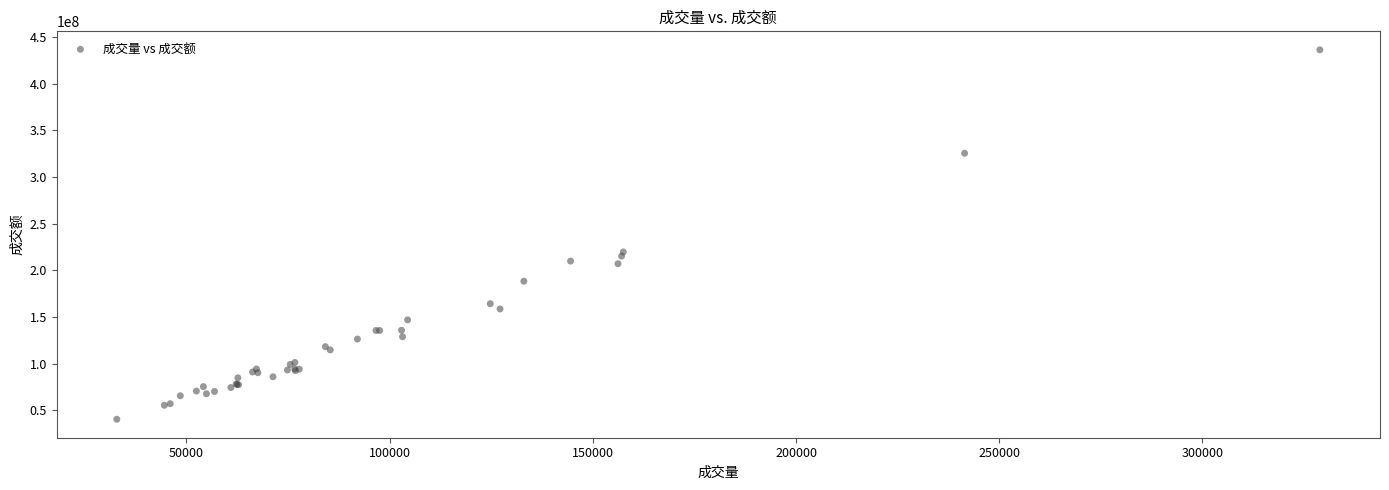

What Y value in the scatter plot is closest to 238260445?

219600817.6